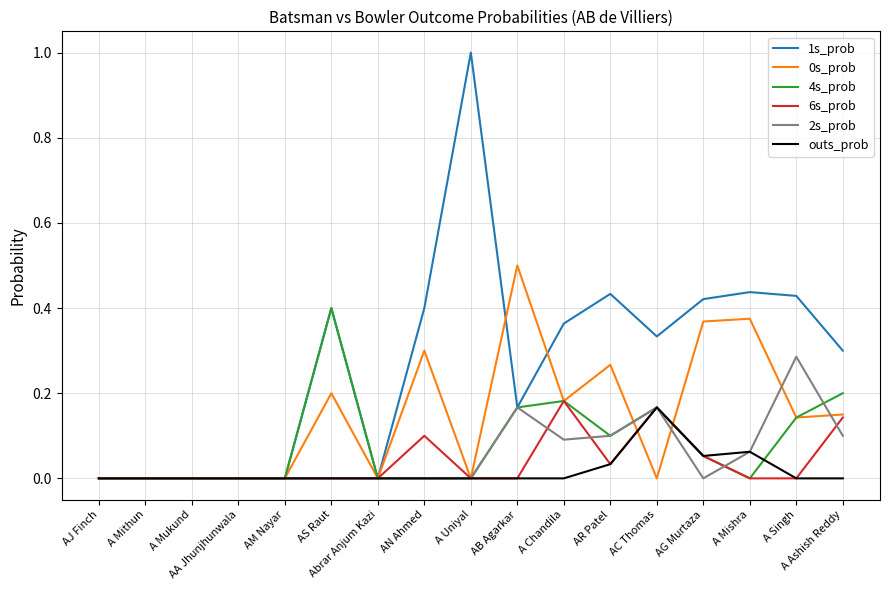

What position from the left is A Singh?

16